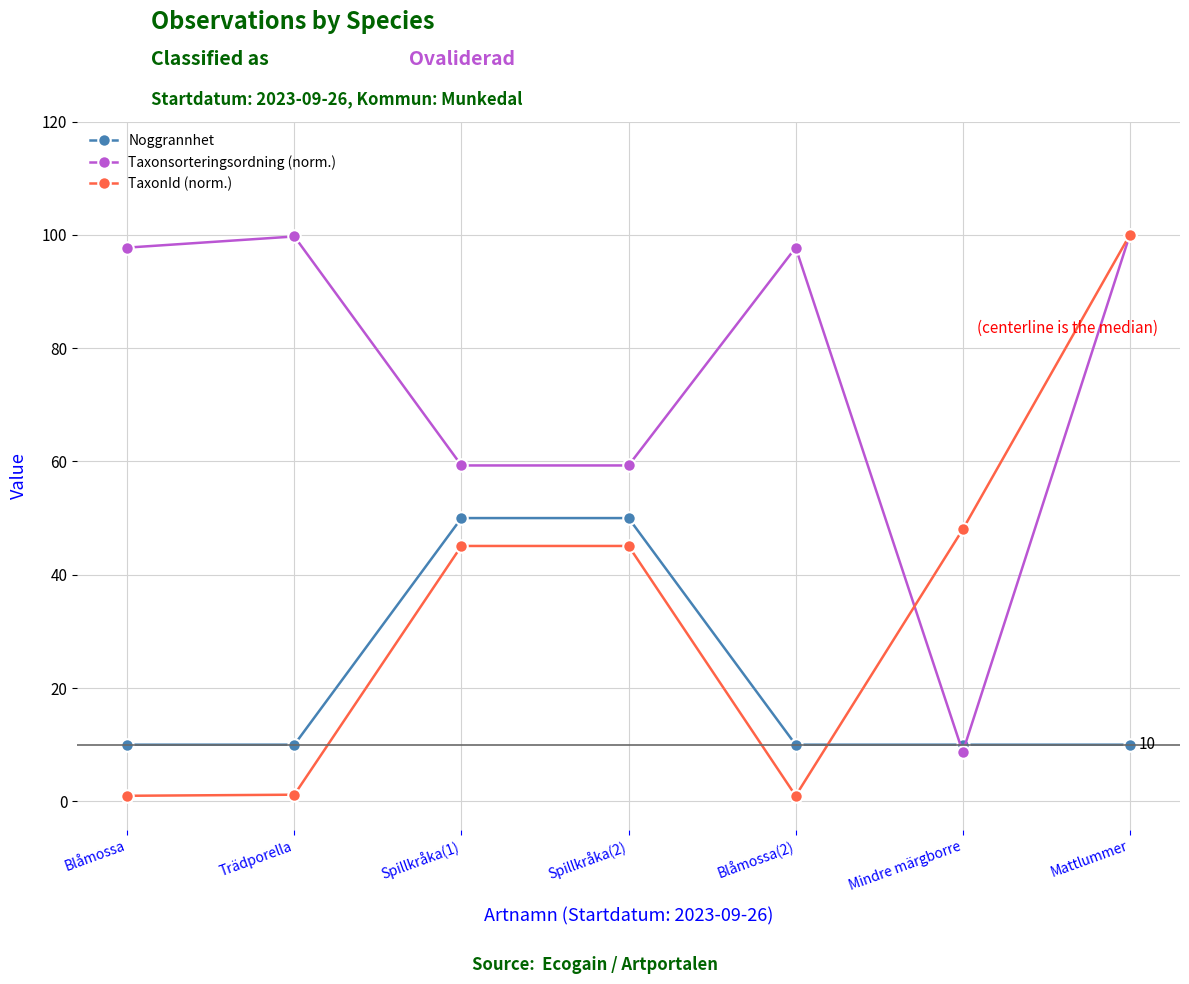

Is it true that Taxonsorteringsordning (norm.) equals 99.7 at Trädporella?

True